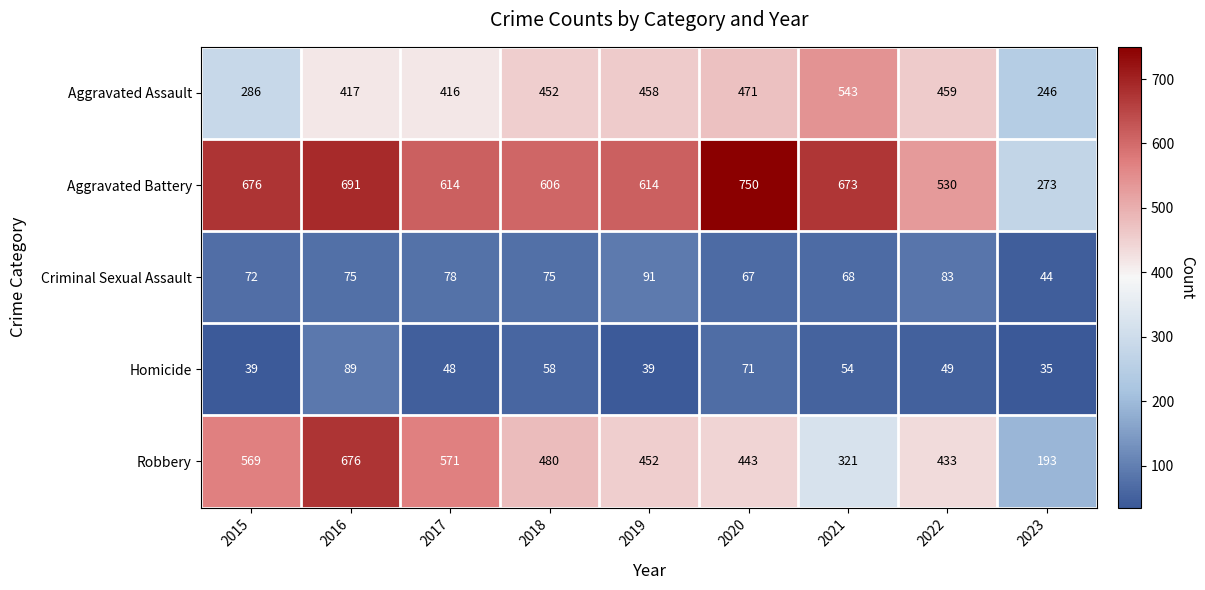

What is the sum of the Aggravated Assault values at 2017 and 2020?

887